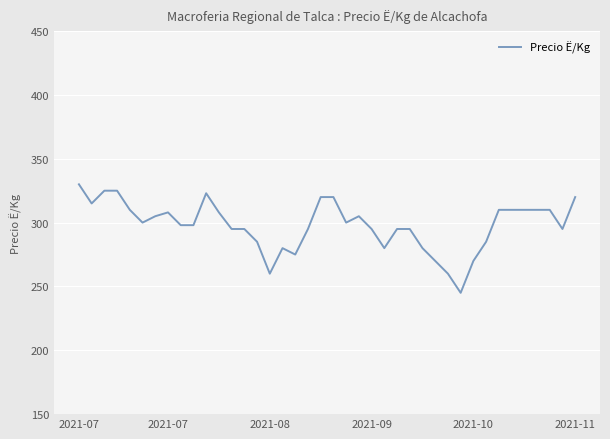

What is the smallest value displayed?

245